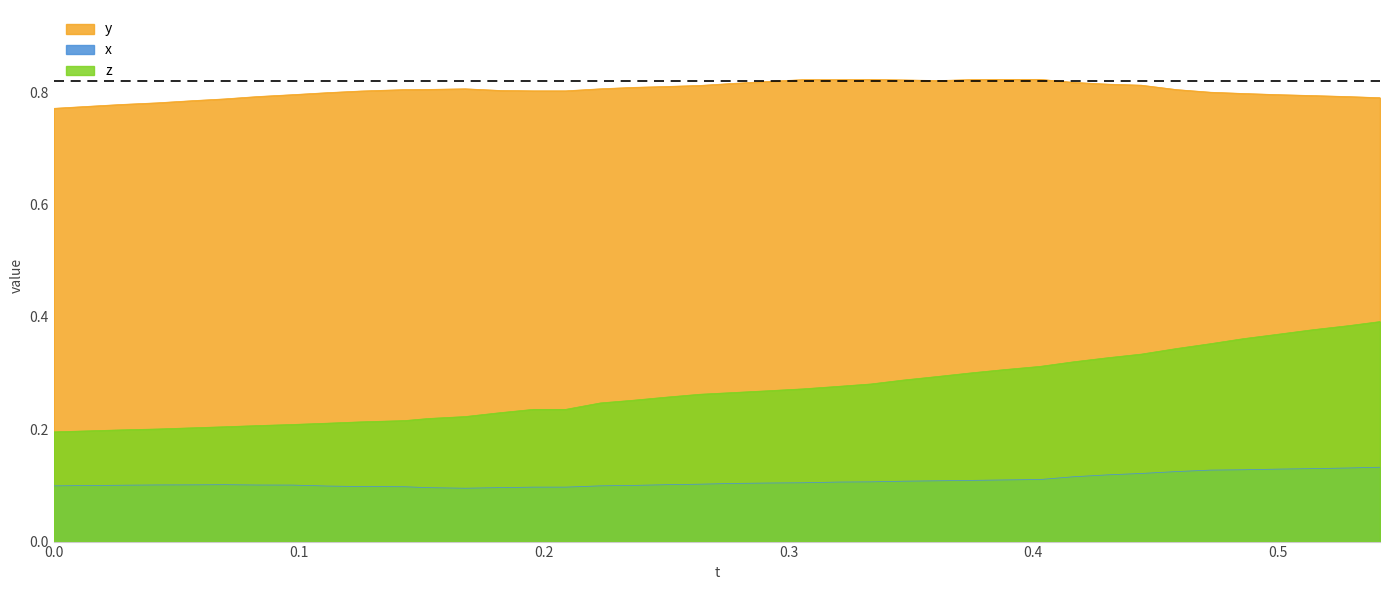

Which series has the largest total across all categories?

y